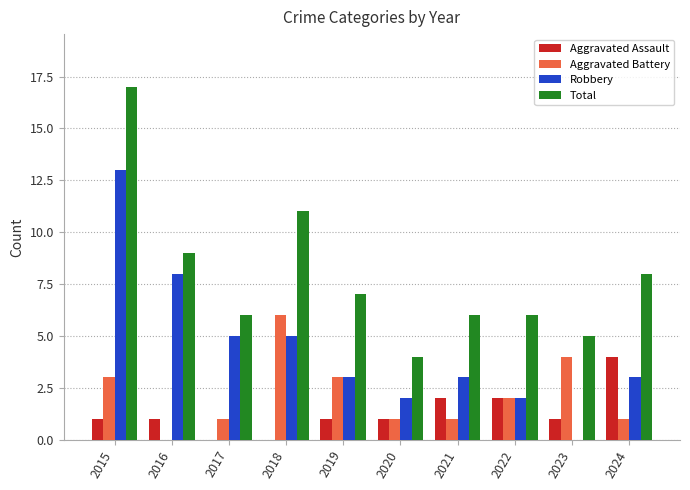

Is it true that Aggravated Assault equals 1 at 2020?

True